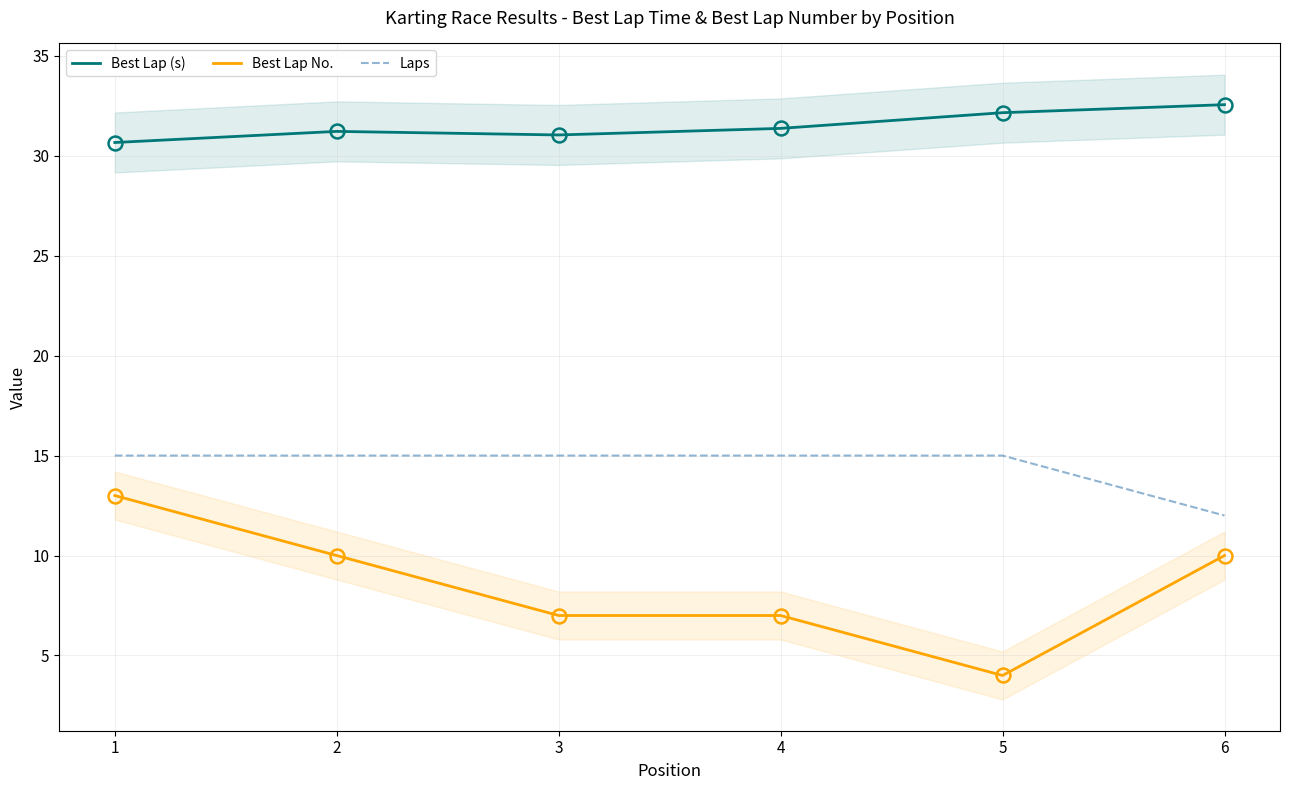

What is the difference between the highest and lowest values at 4?

24.4